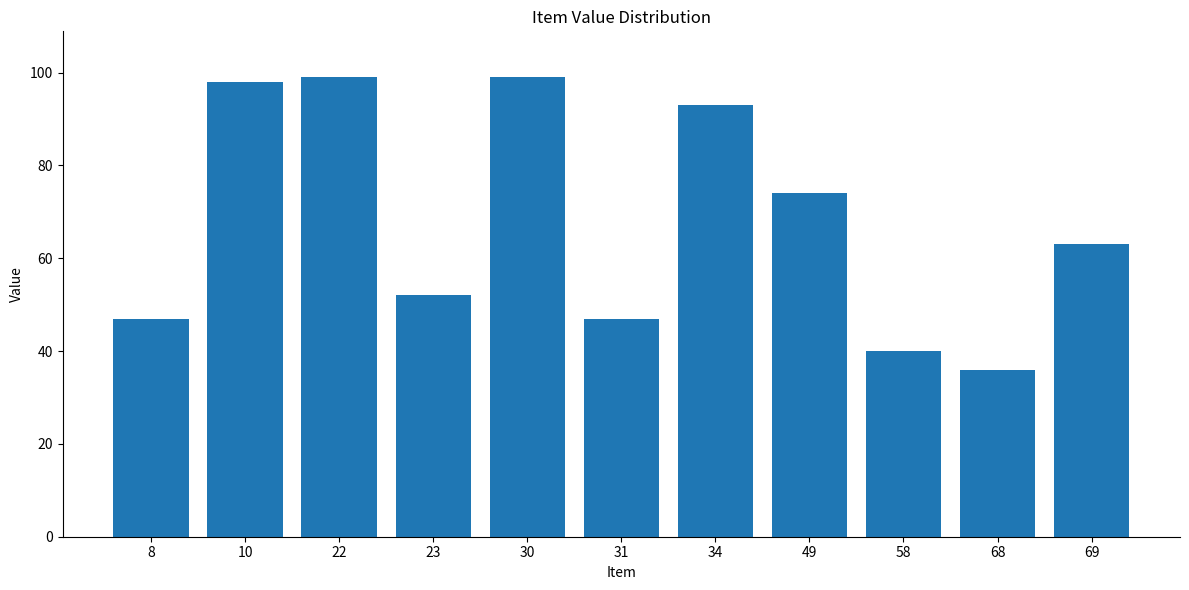

Where is the data nearest to the value 67?

69